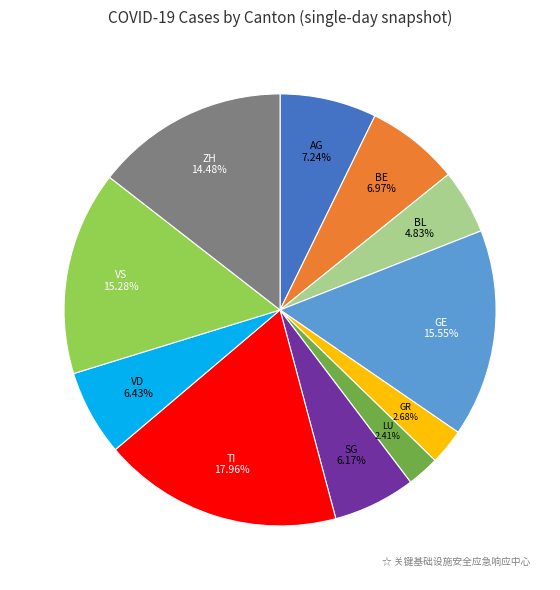

To the nearest percent, what is the difference between the largest and smallest slice percentages?

16%